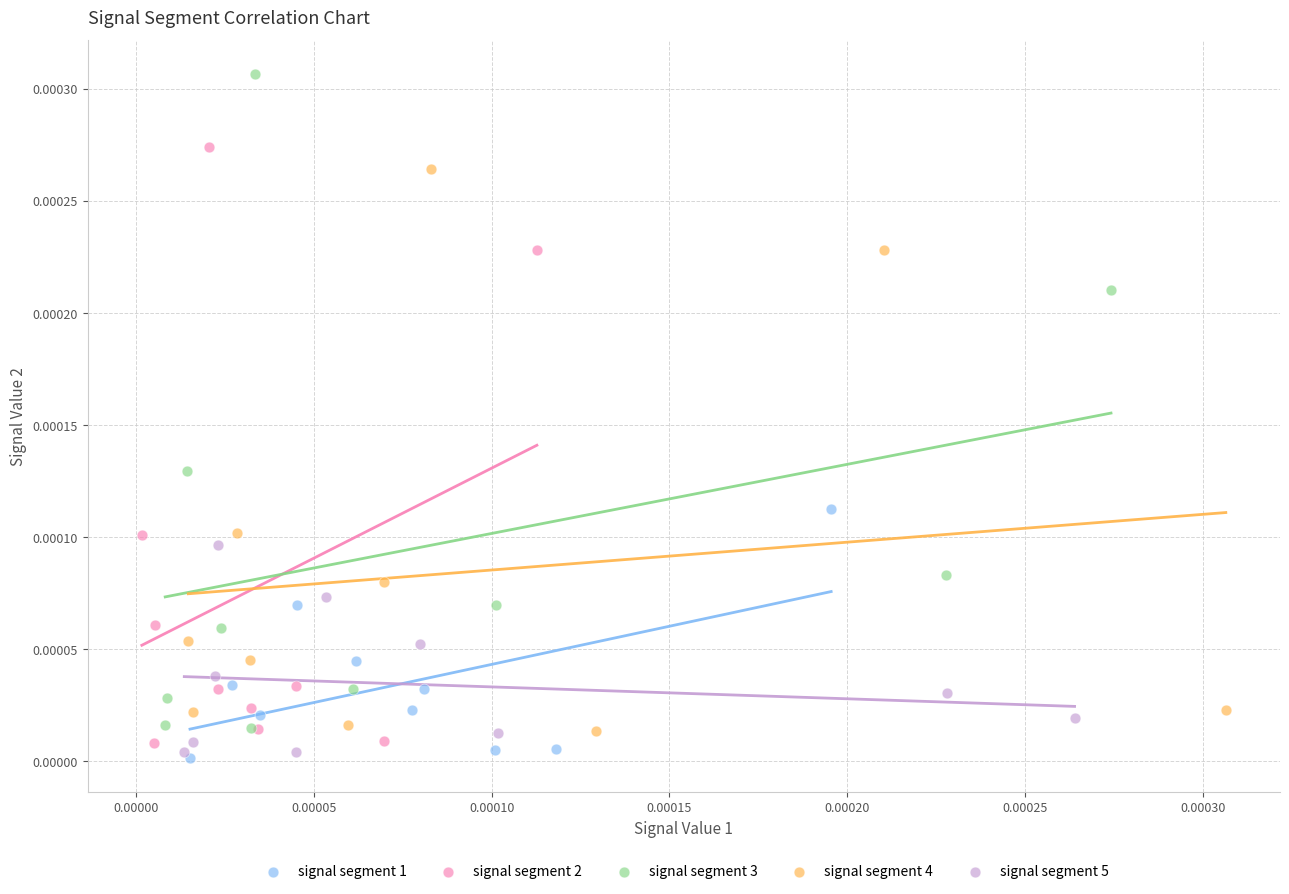

Which series has the largest Y range (max minus min)?

signal segment 3